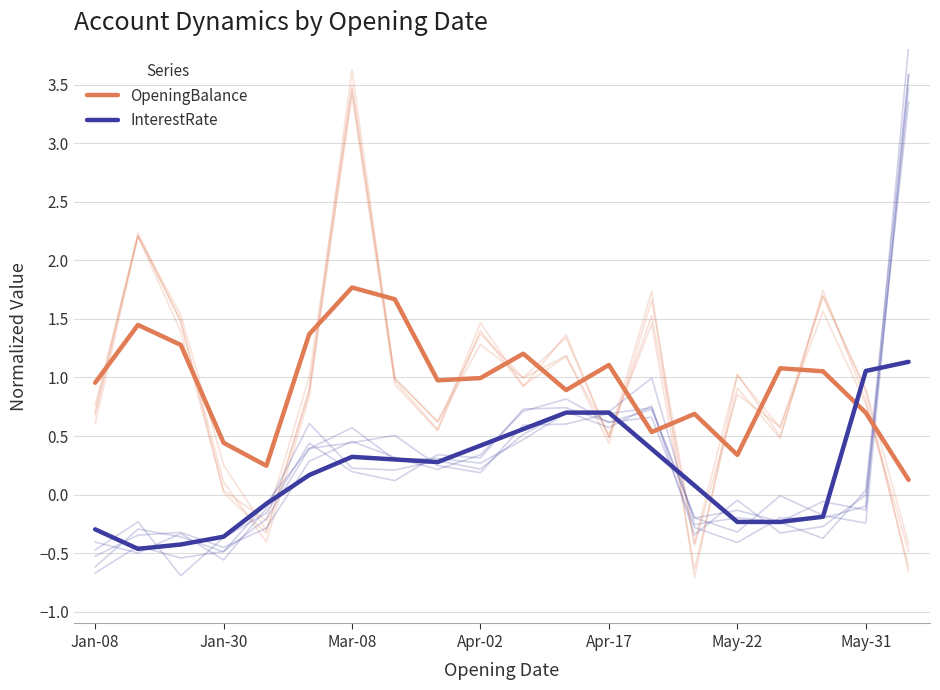

In OpeningBalance, how many points are higher than both neighbors (excluding endpoints)?

6